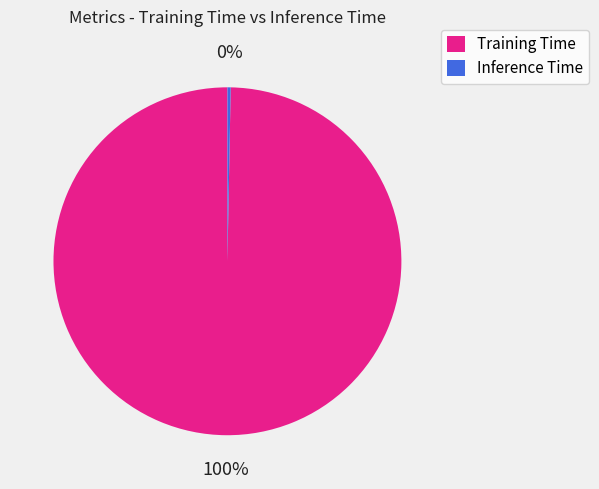

Does any single category account for the majority?

Yes